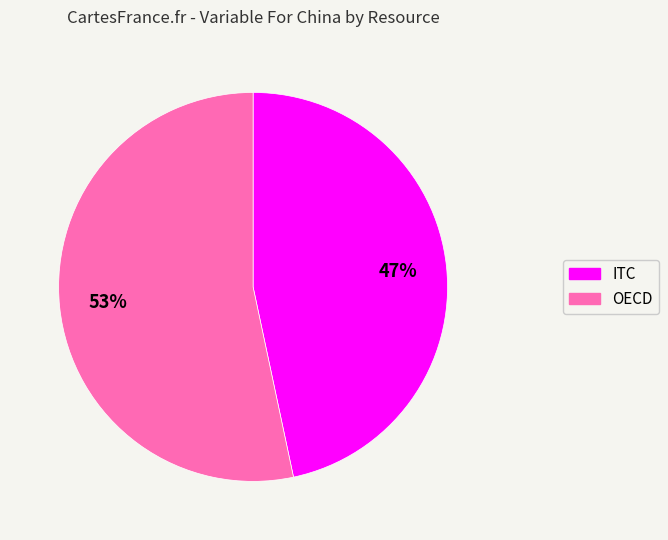

Is the sum of ITC and OECD greater than half?

Yes